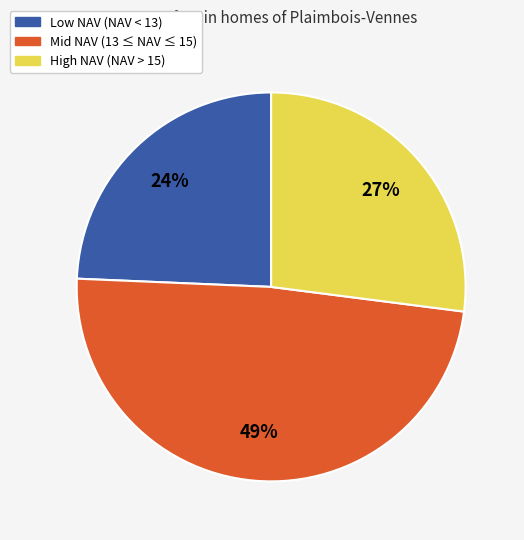

What is the smallest slice in the pie chart?

Low NAV (NAV < 13)